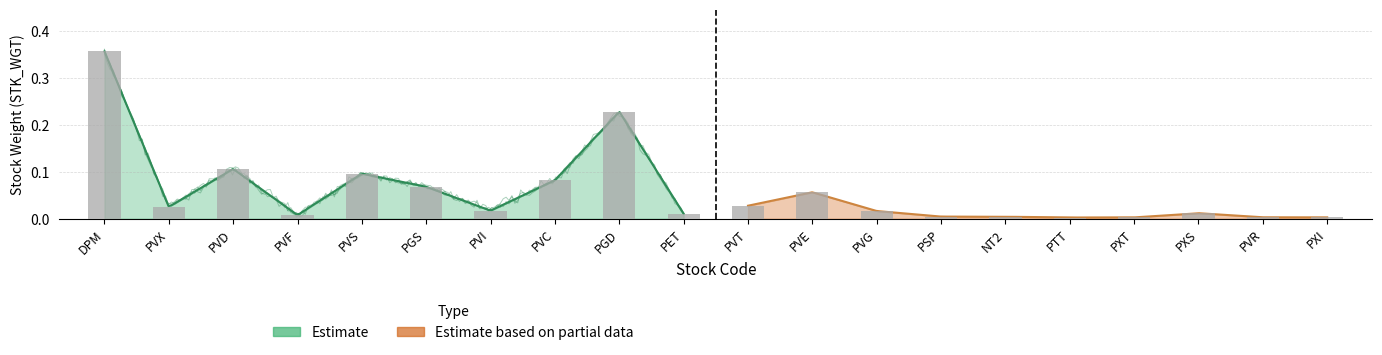

Read the value at PGS.

0.1